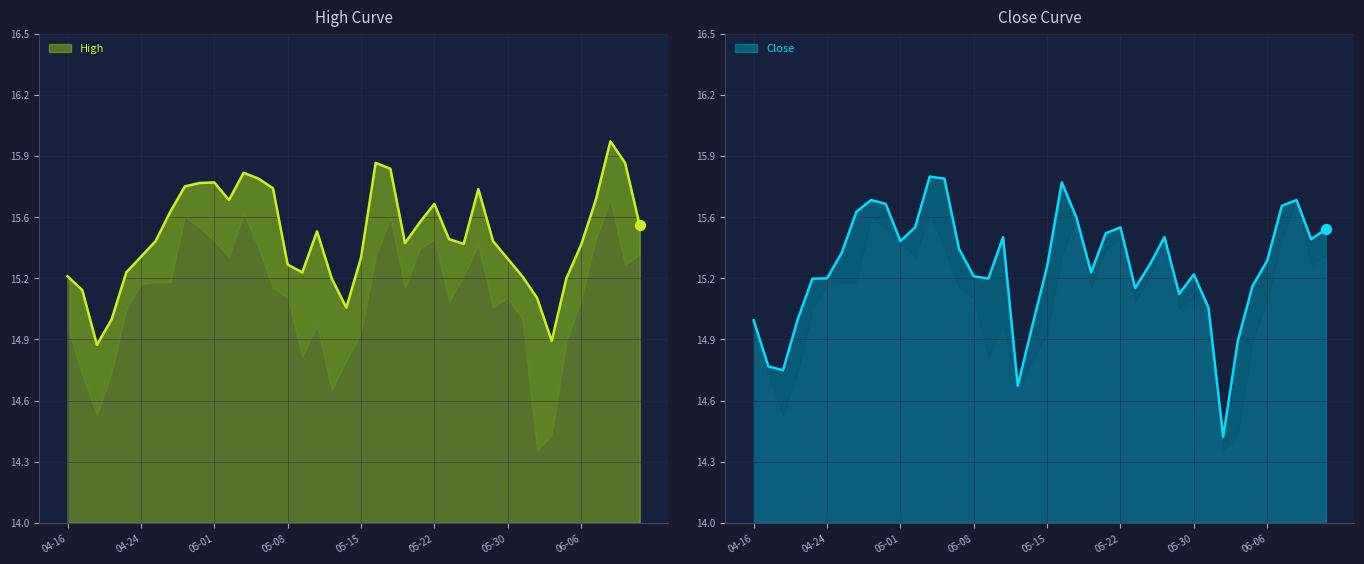

At which category is the sum across all series the highest?

2019-06-10